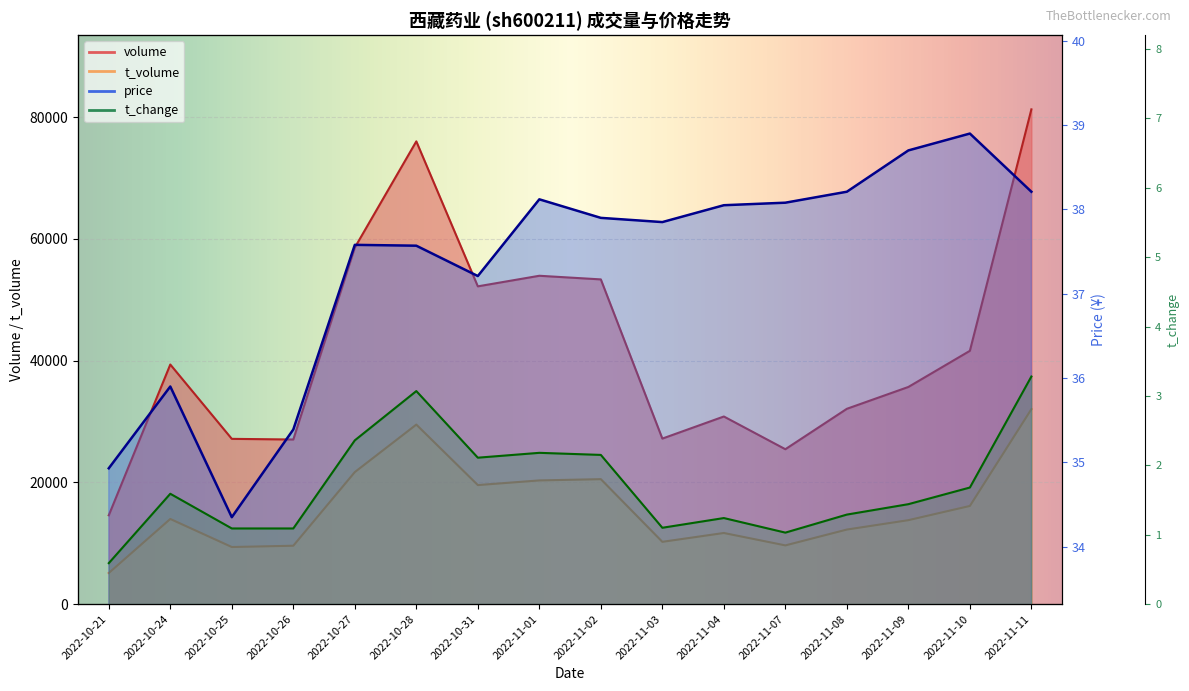

True or false: volume has more than 0 interior local peaks.

True